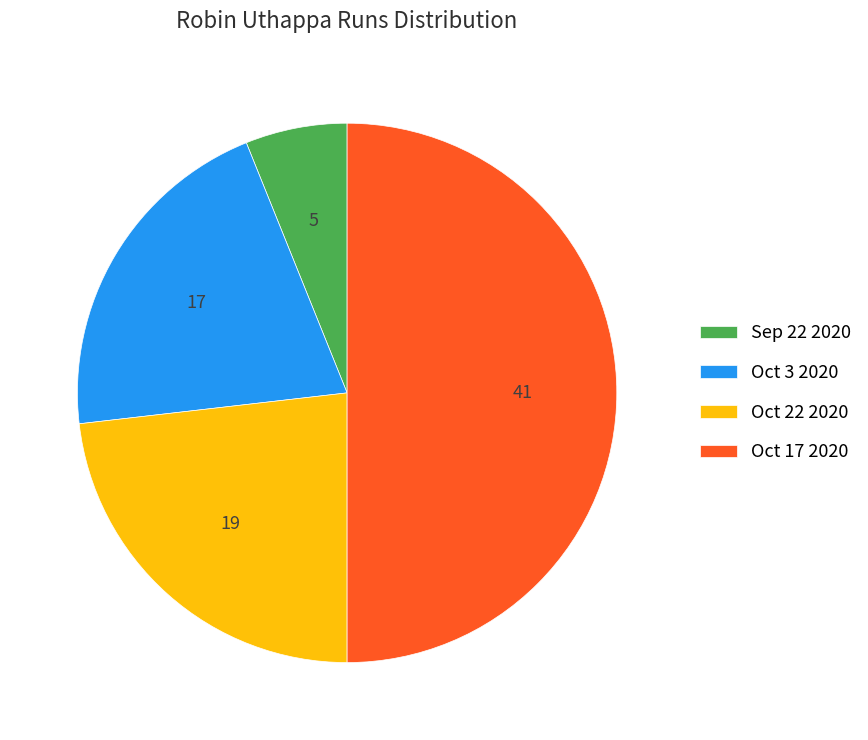

True or false: Oct 22 2020 accounts for 34% of the total.

False